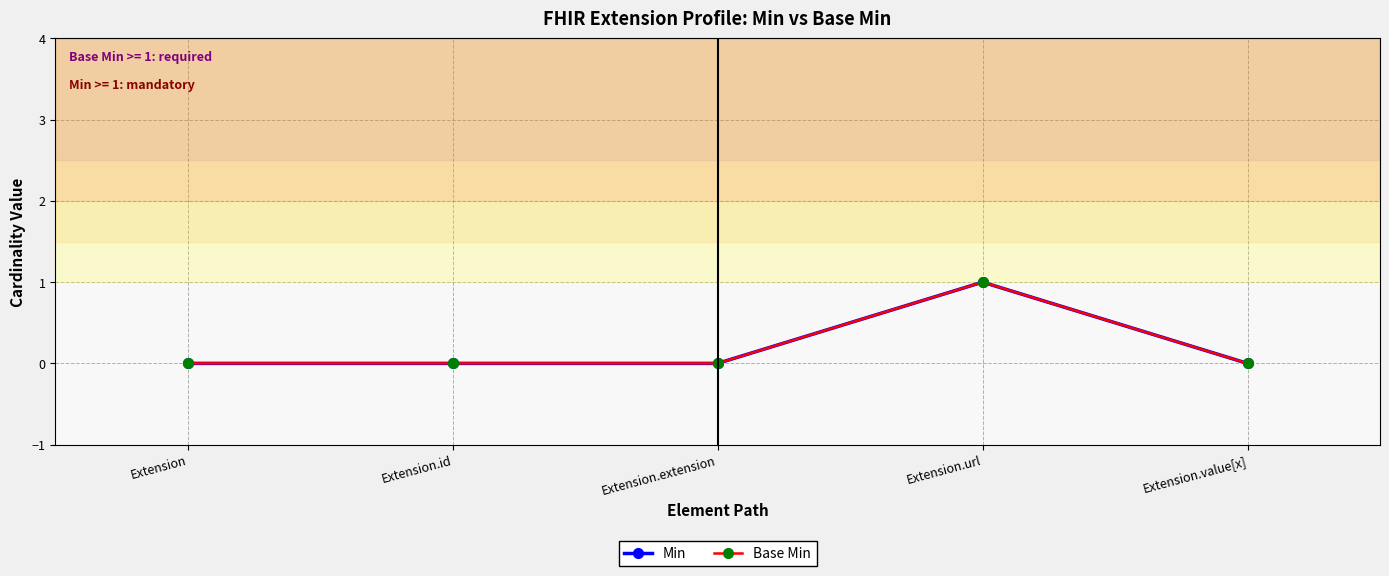

True or false: Base Min and Min cross at least once.

False